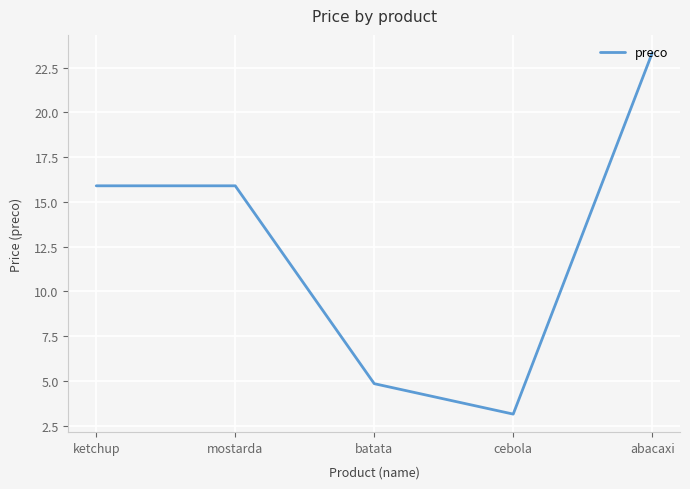

Which has a higher value, abacaxi or cebola?

abacaxi